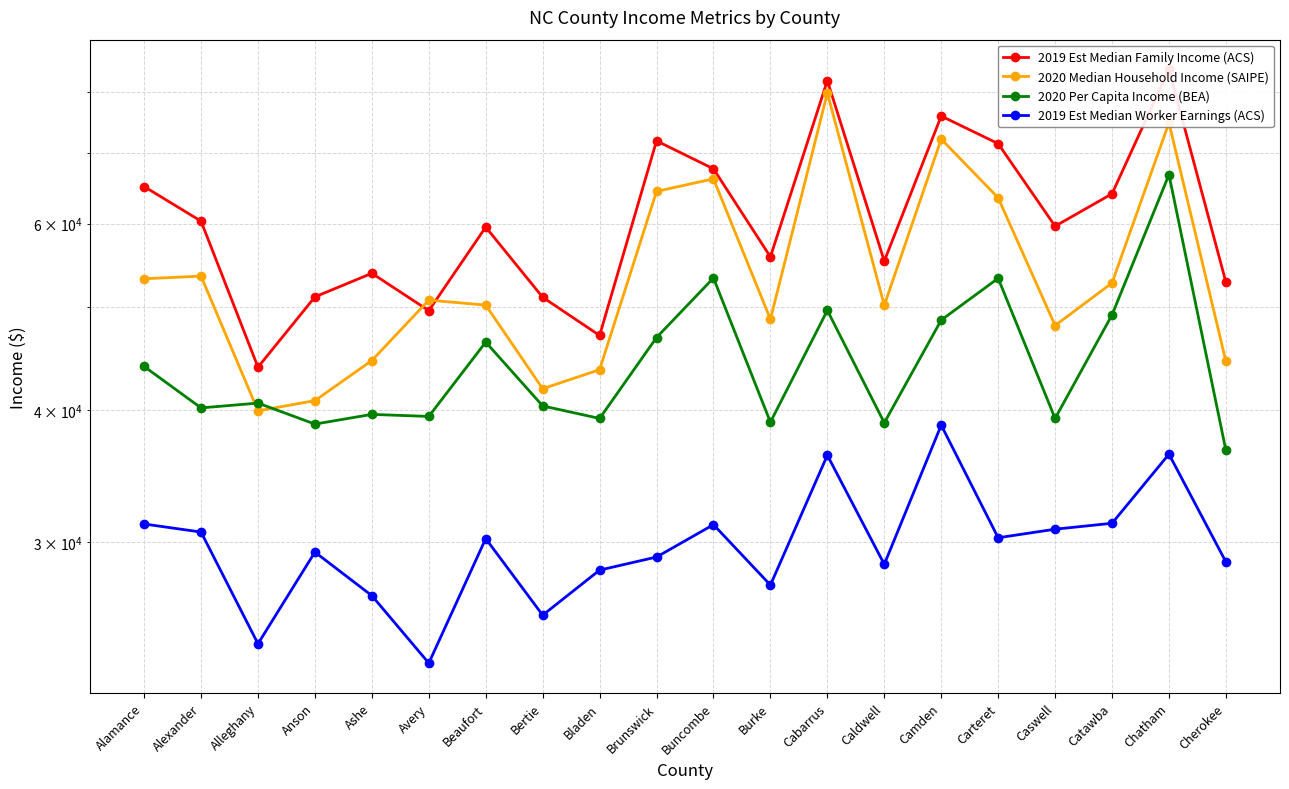

Where is the first local maximum for 2019 Est Median Family Income (ACS)?

Ashe